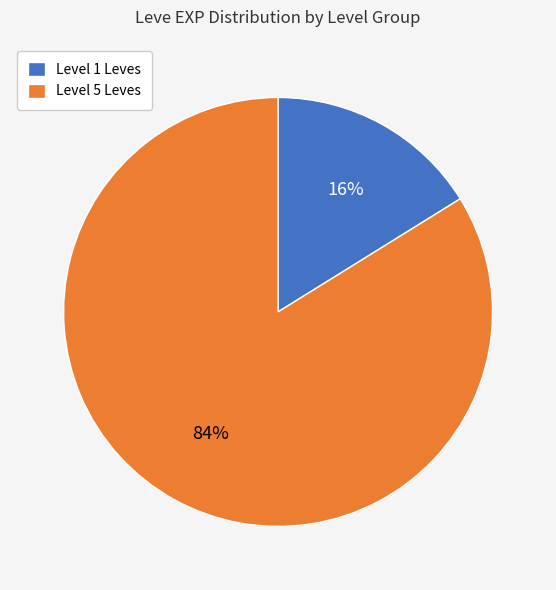

Between Level 1 Leves and Level 5 Leves, which is larger?

Level 5 Leves